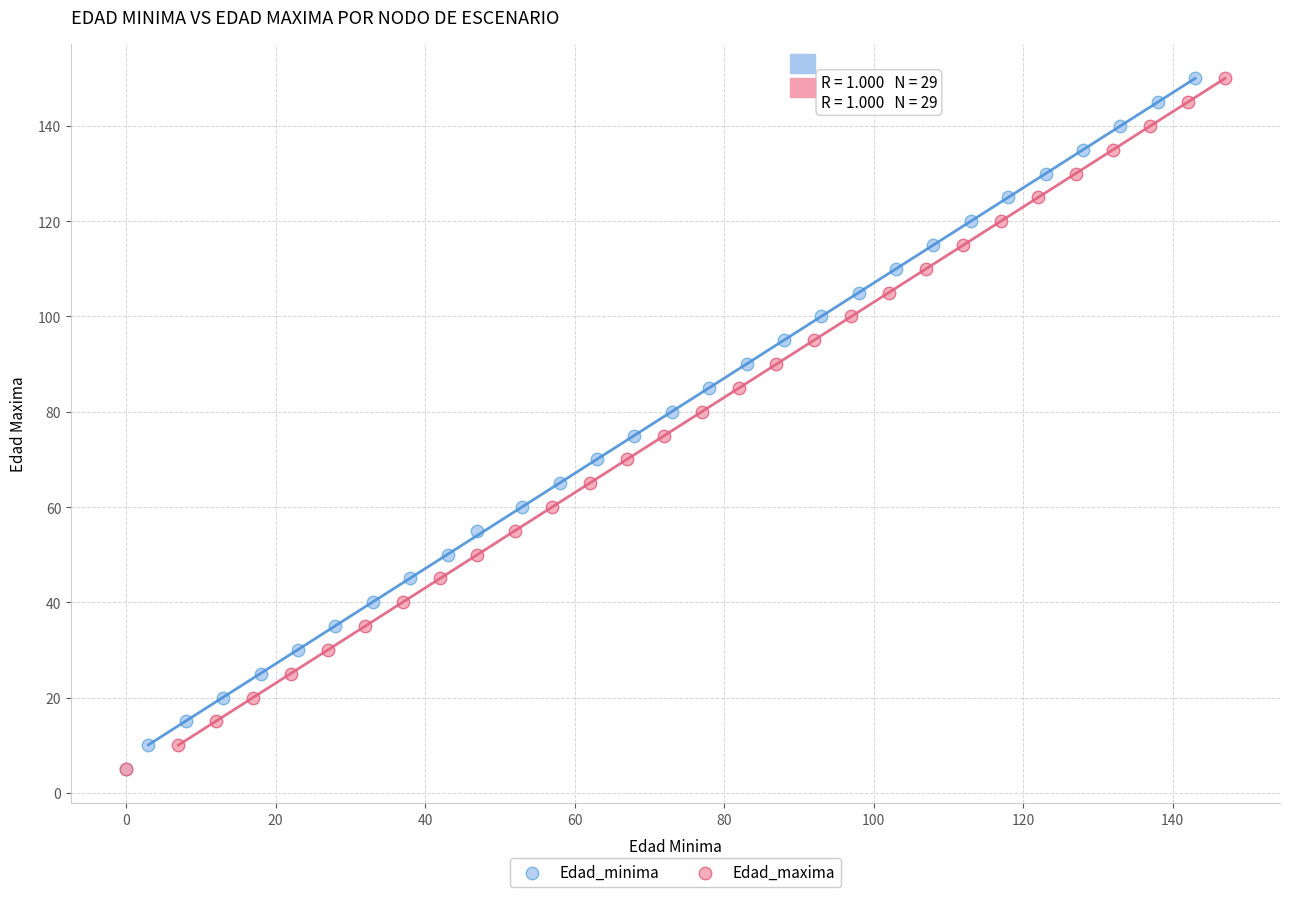

What are all the series names shown in the legend?

Edad_minima, Edad_maxima